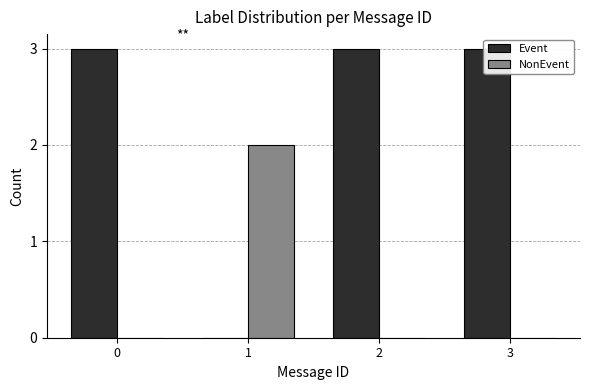

The value of NonEvent at 0 is -1. True or false?

False